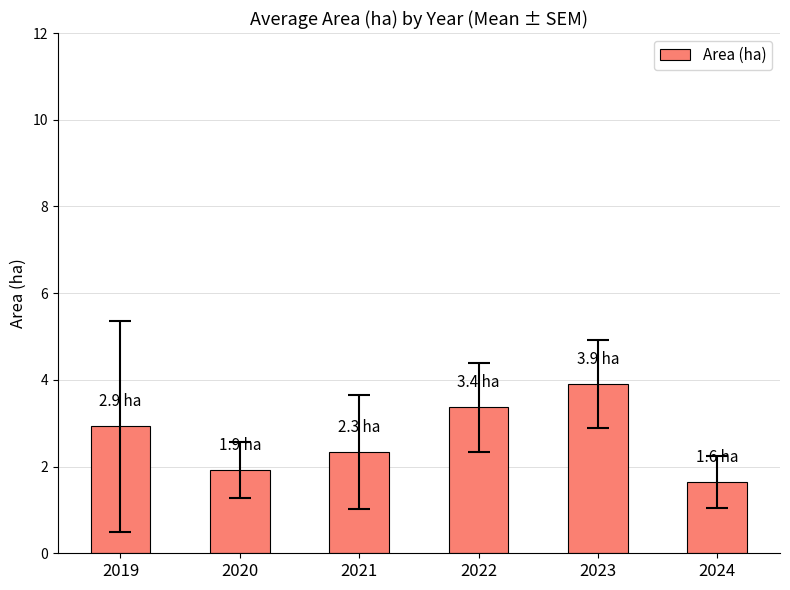

What is the sum of the values at 2024 and 2021?

4.0